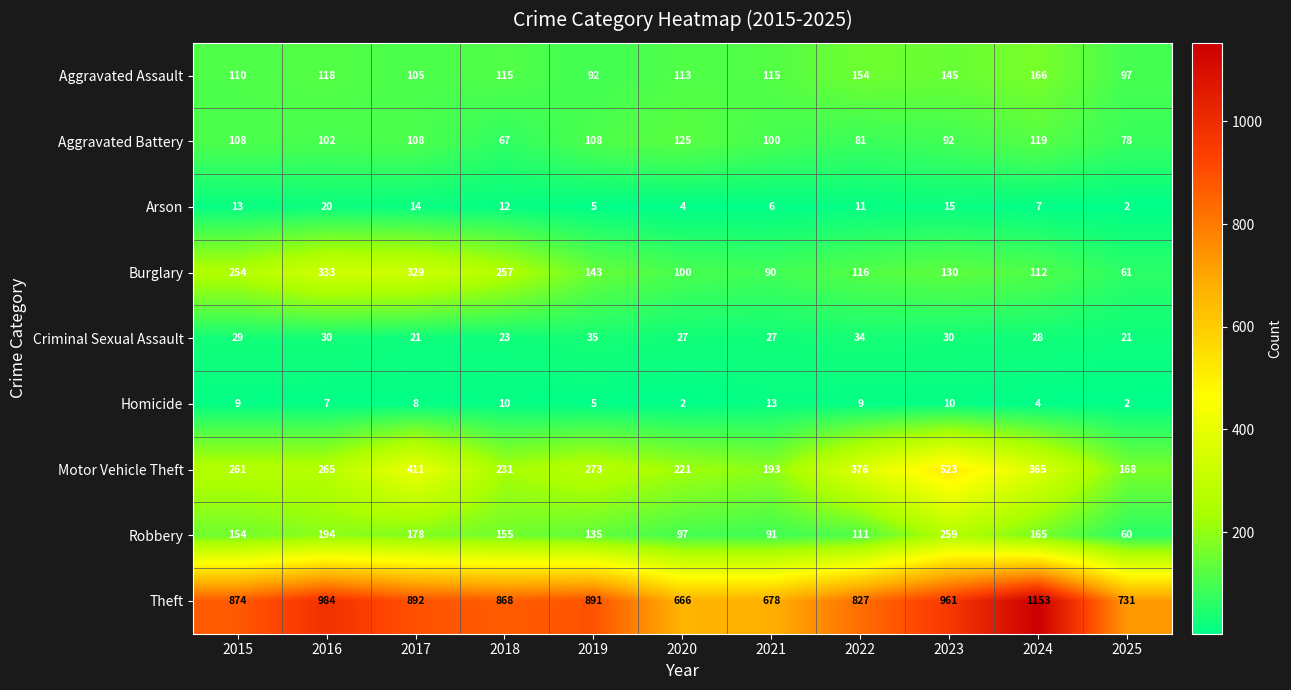

At which label does Aggravated Assault reach its peak?

2024